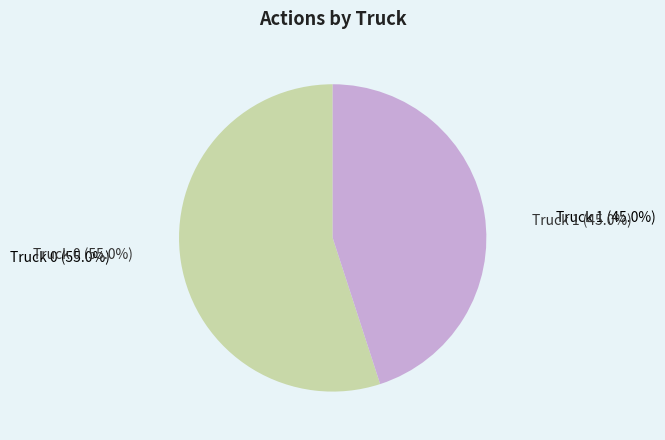

What is the smallest slice in the pie chart?

Truck 1